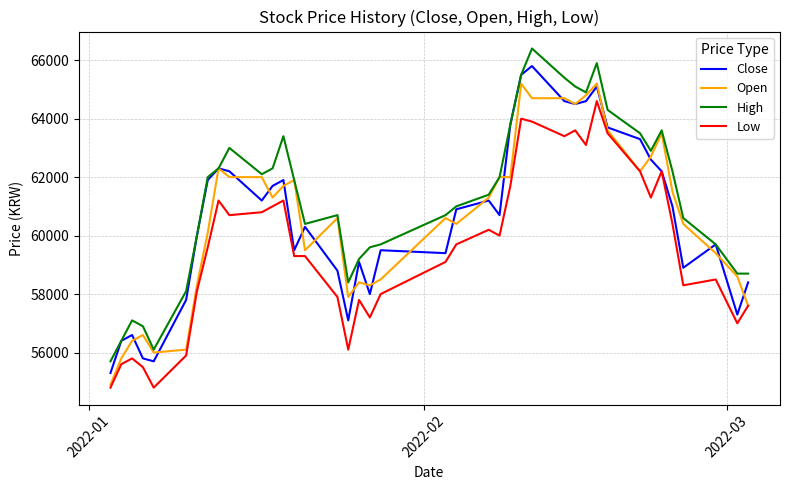

What is the difference between the maximum and second lowest values in the High series?

10300